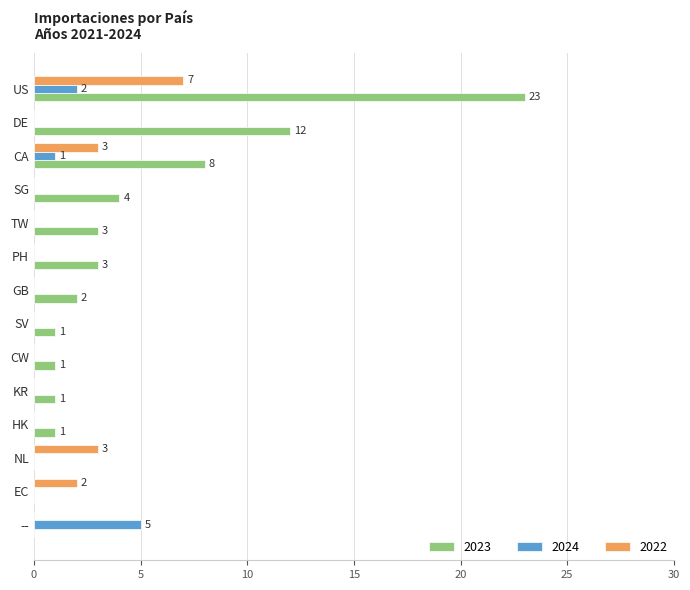

What is the highest value of the 2022 series?

7